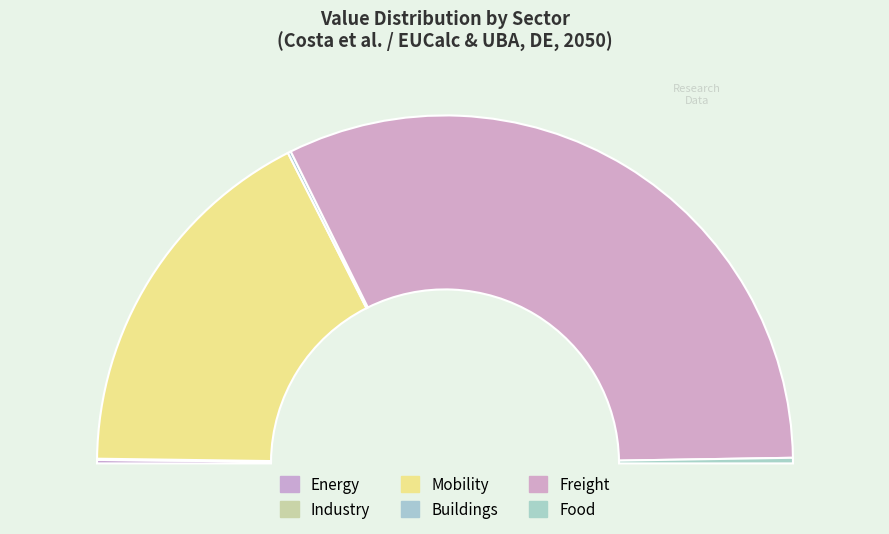

What is the majority slice?

Freight